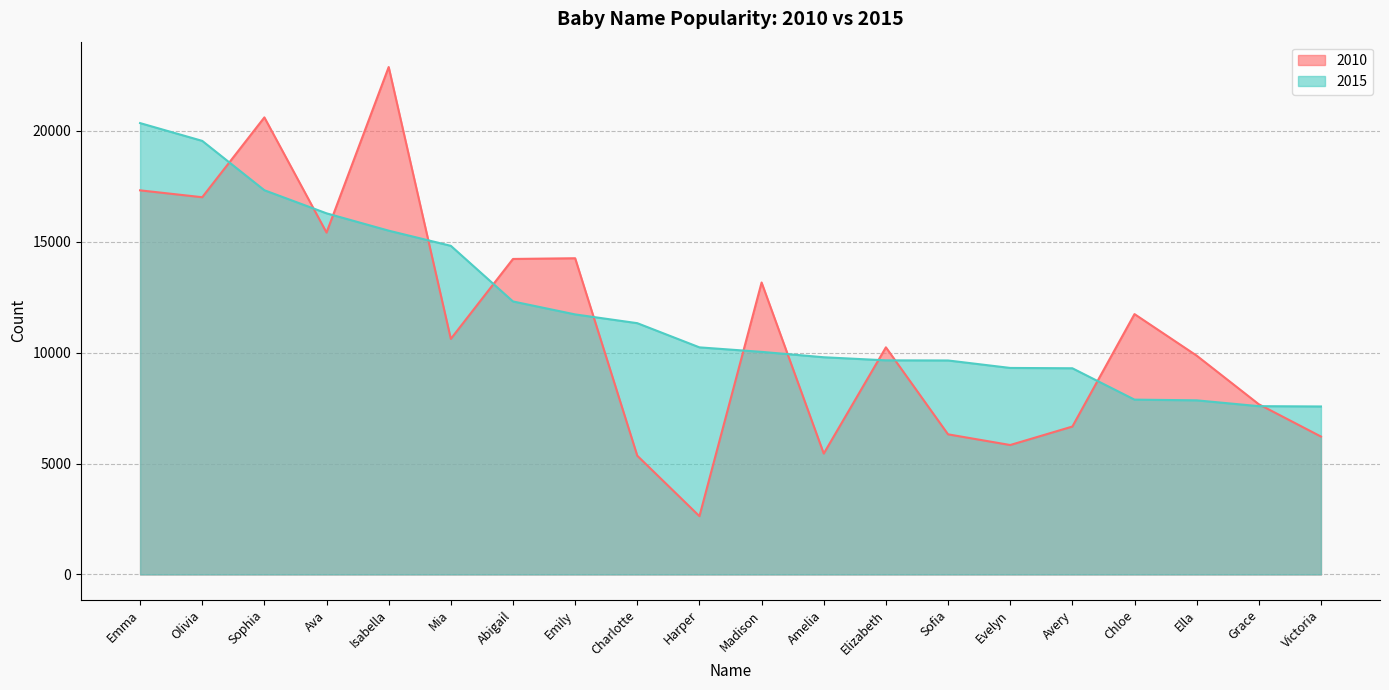

What is the label of the 20th point from the right?

Emma